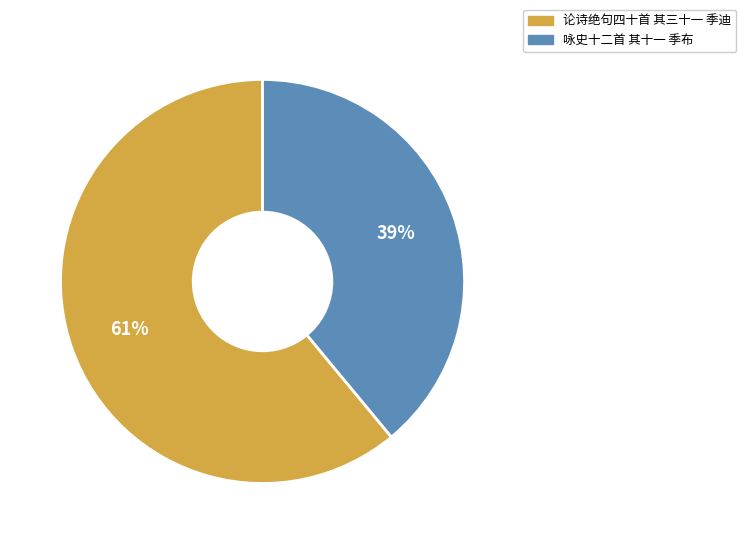

The 论诗绝句四十首 其三十一 季迪 slice represents 61% of the pie. True or false?

True